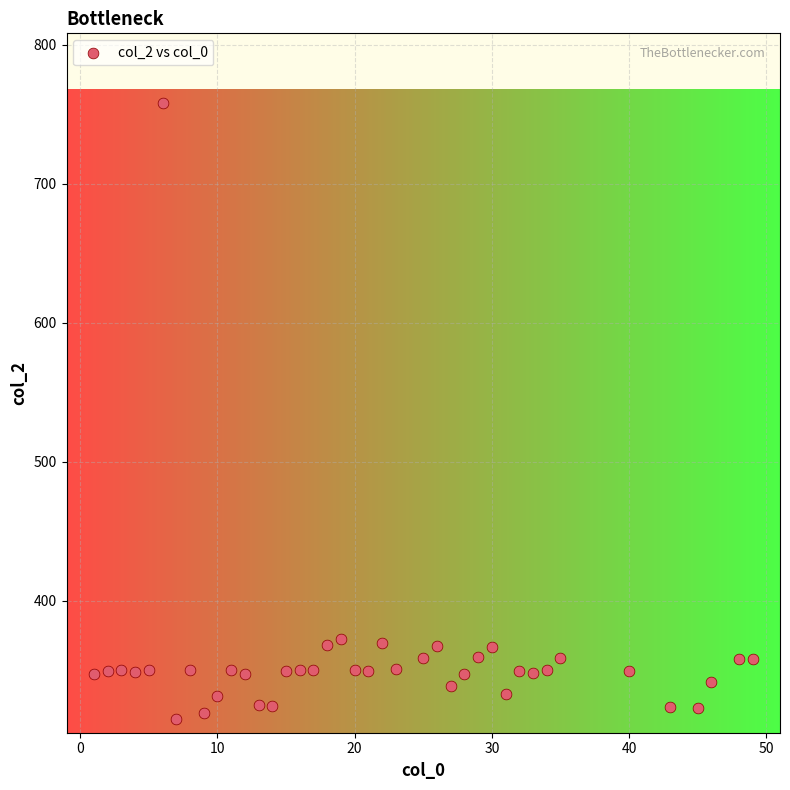

What is the range of Y values (max minus min)?

443.4